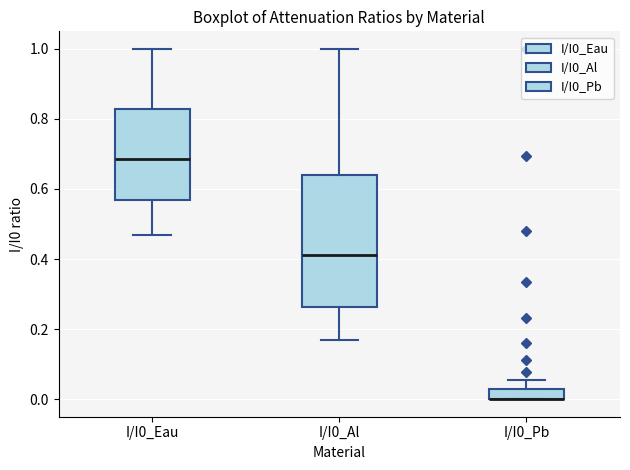

Where is the upper edge of the box for I/I0_Al on the y-axis? The values are not printed on the chart, so give them approximately, as read against the axis.

0.64